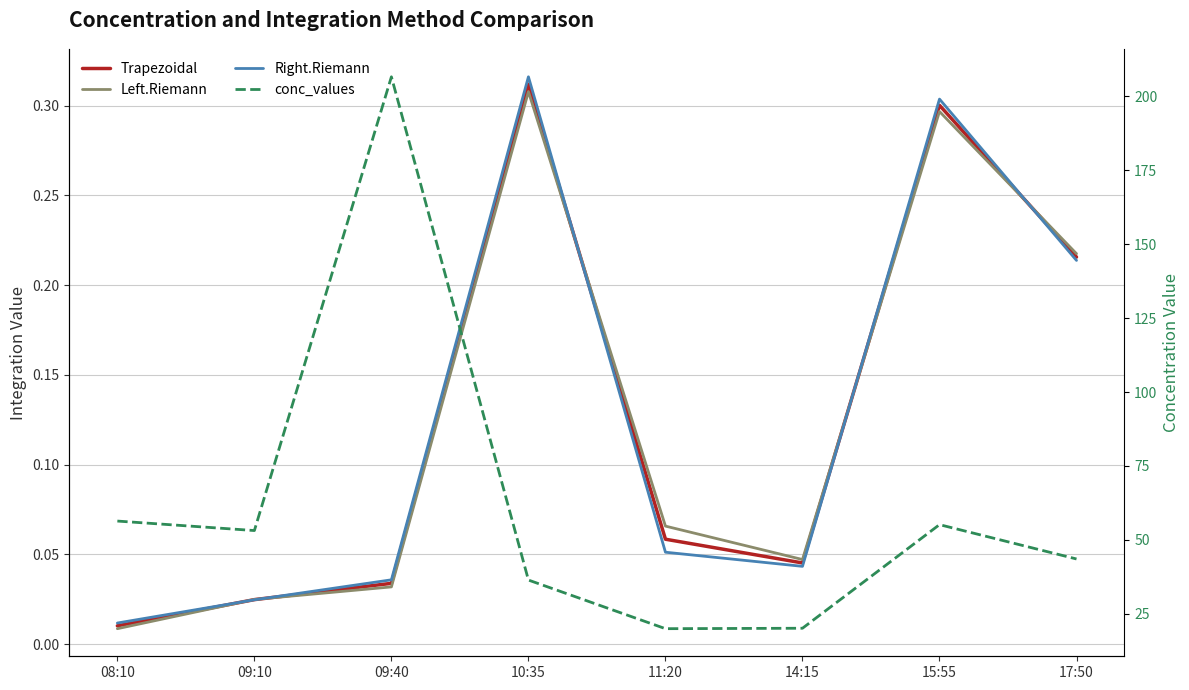

What is the difference between the Trapezoidal values at 11:20 and 15:55?

0.2